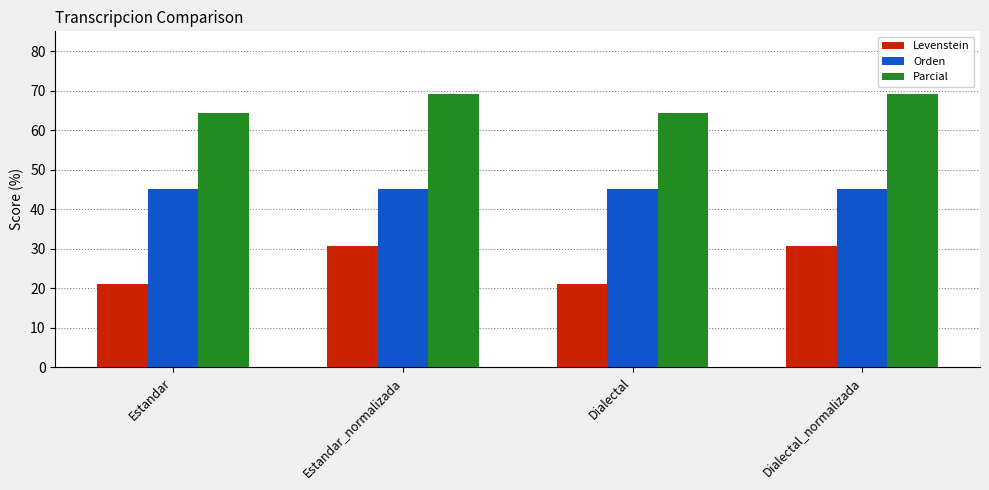

What is the sum of the Parcial values at Dialectal_normalizada and Estandar?

133.5